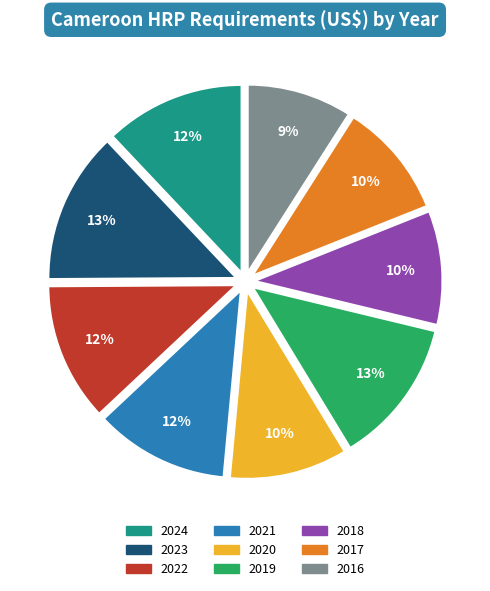

Is it true that 2021 is 12% of the pie?

True